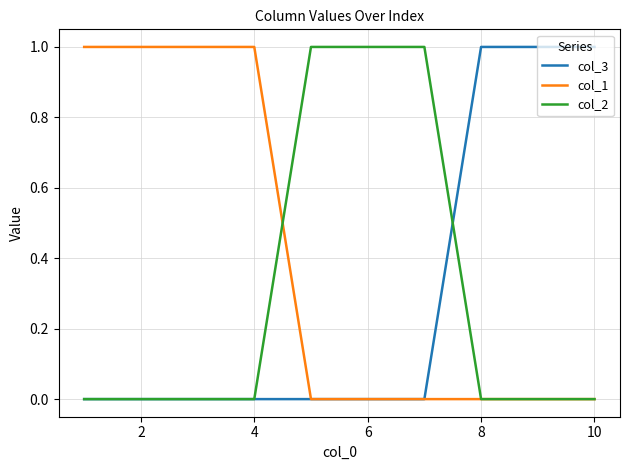

Which series has the largest total across all categories?

col_1